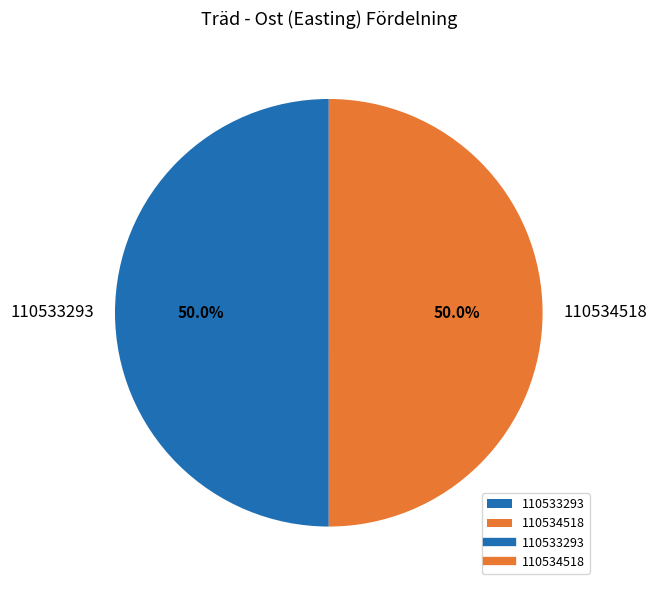

What is the ratio of the value at 110534518 to the value at 110533293?

1.0